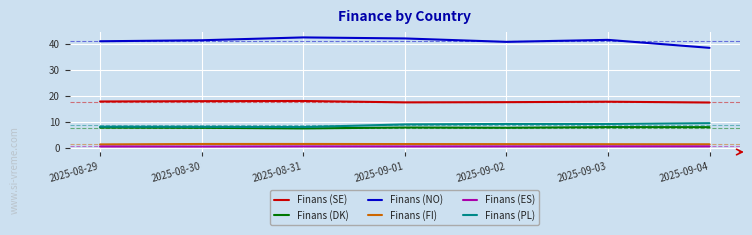

What value does the Finans (PL) series have at 2025-09-03?

9.2